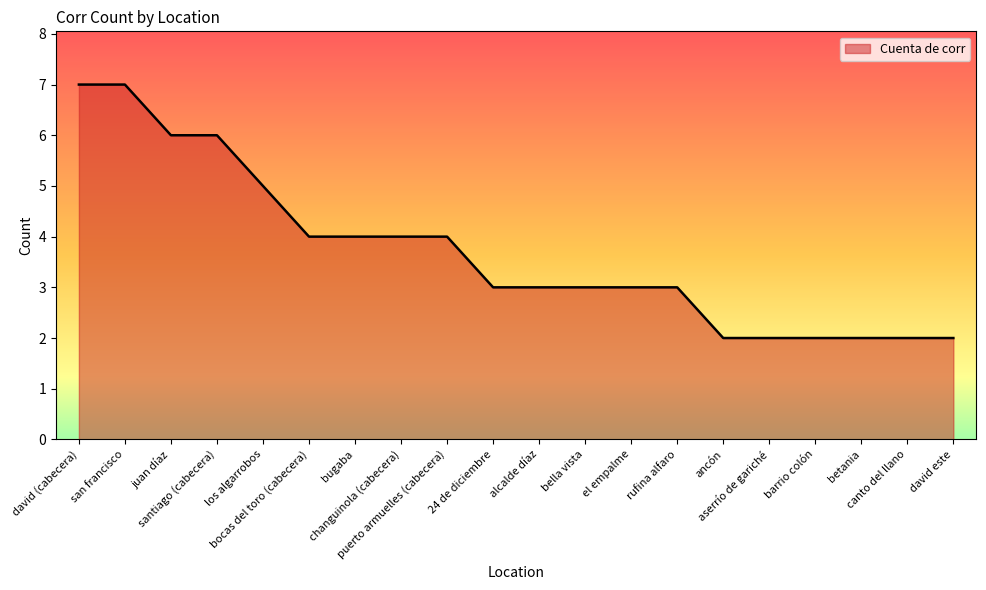

What is the difference between the maximum and minimum values?

5